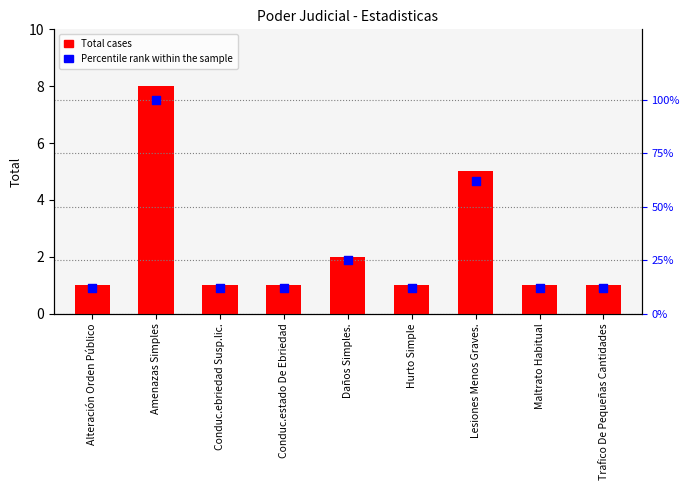

Which series has the largest total across all categories?

Percentile rank